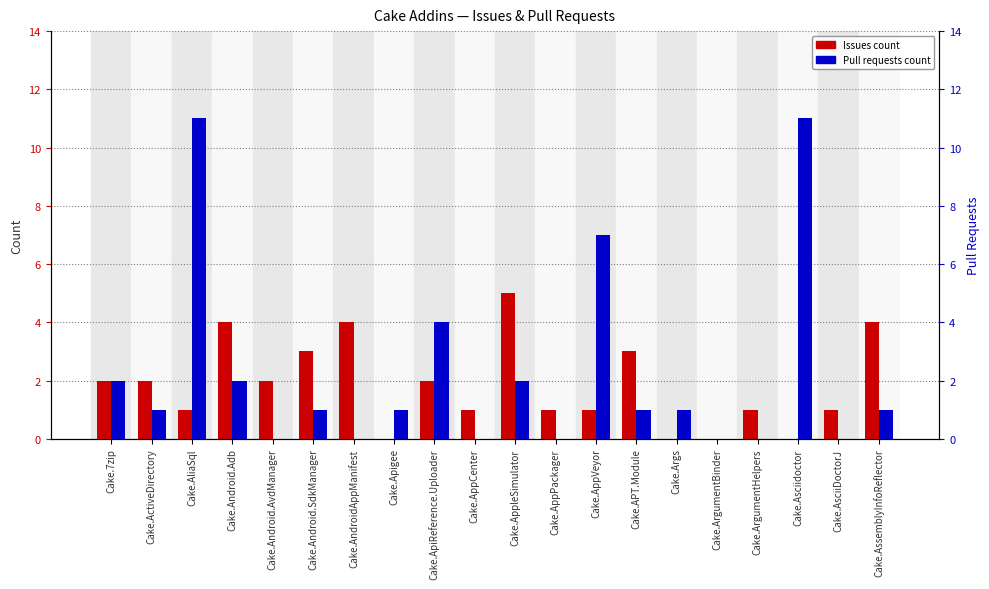

What position from the right is Cake.AliaSql?

18